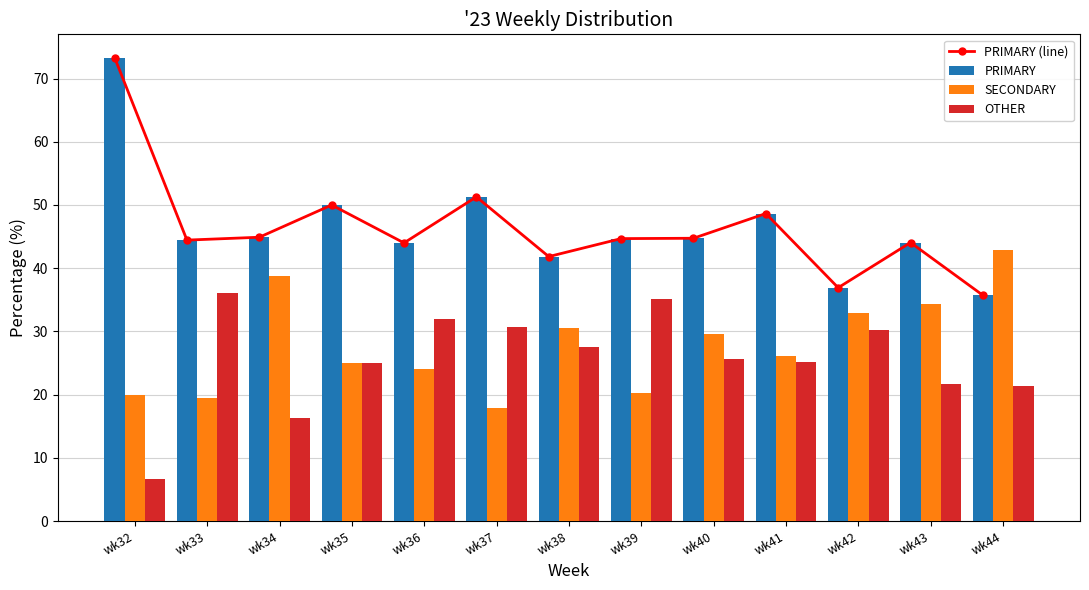

Reading right to left, list all the values displayed in this chart.

PRIMARY (line): 35.7	44.1	36.9	48.6	44.7	44.7	41.8	51.3	44.0	50.0	44.9	44.4	73.3
PRIMARY: 35.7	44.1	36.9	48.6	44.7	44.7	41.8	51.3	44.0	50.0	44.9	44.4	73.3
SECONDARY: 42.9	34.3	32.9	26.1	29.6	20.2	30.6	17.9	24.0	25.0	38.8	19.4	20.0
OTHER: 21.4	21.7	30.2	25.2	25.7	35.1	27.6	30.8	32.0	25.0	16.3	36.1	6.7